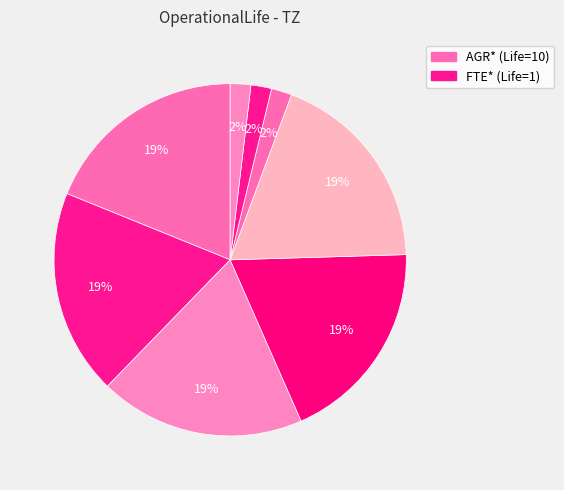

To the nearest percent, what is the difference between the largest and smallest slice percentages?

17%